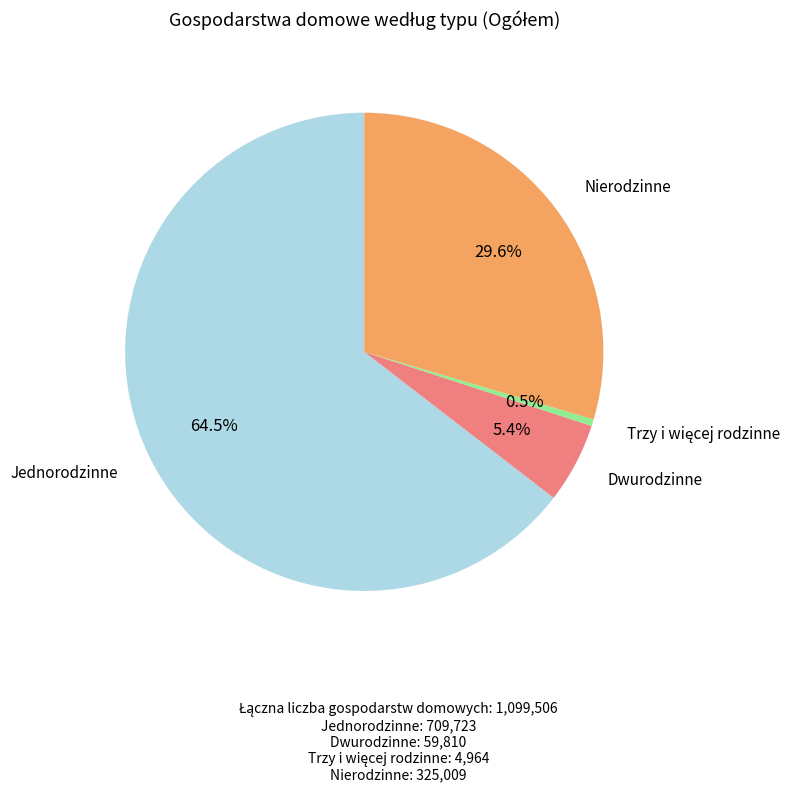

Is there a majority slice in this chart?

Yes